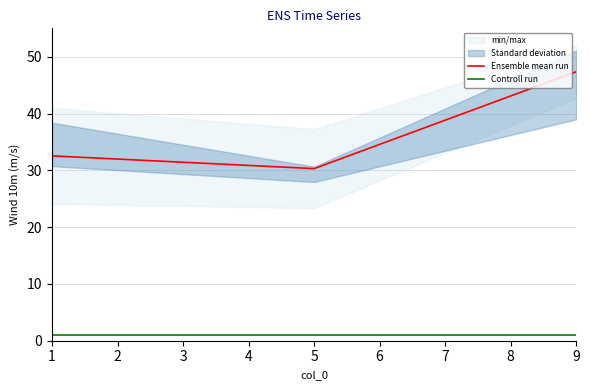

Which category has the highest value in the Controll run series?

1